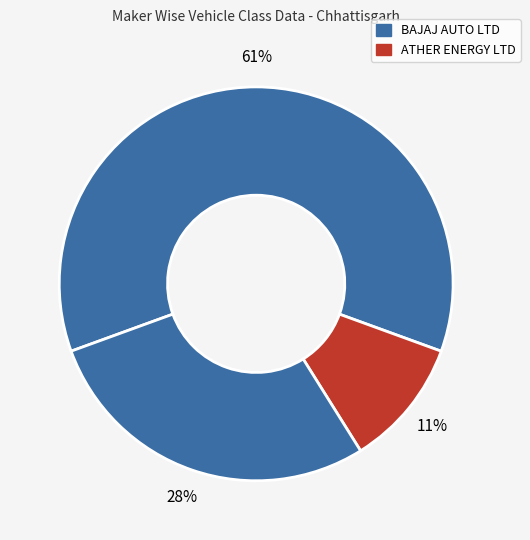

Count the number of slices in the pie.

3